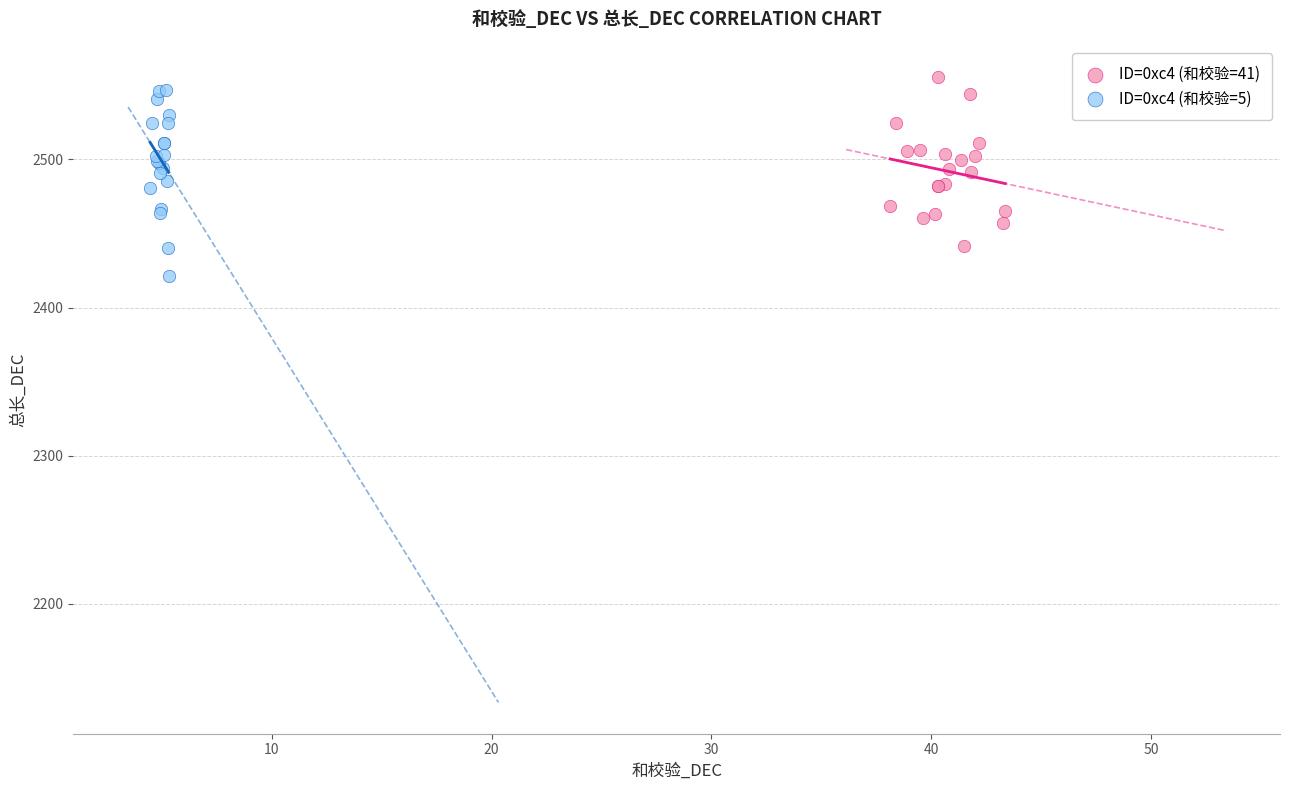

Which series has the largest Y range (max minus min)?

ID=0xc4 (和校验=5)